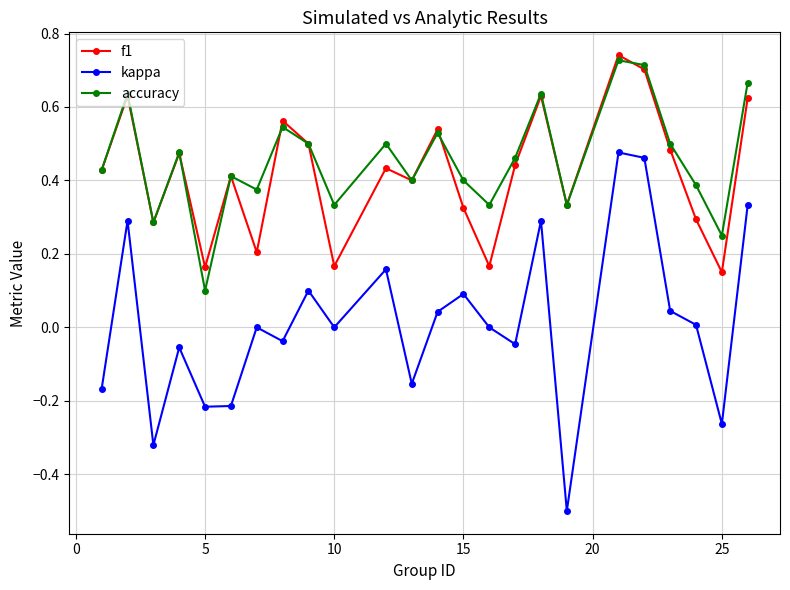

True or false: kappa and accuracy intersect in this chart.

False